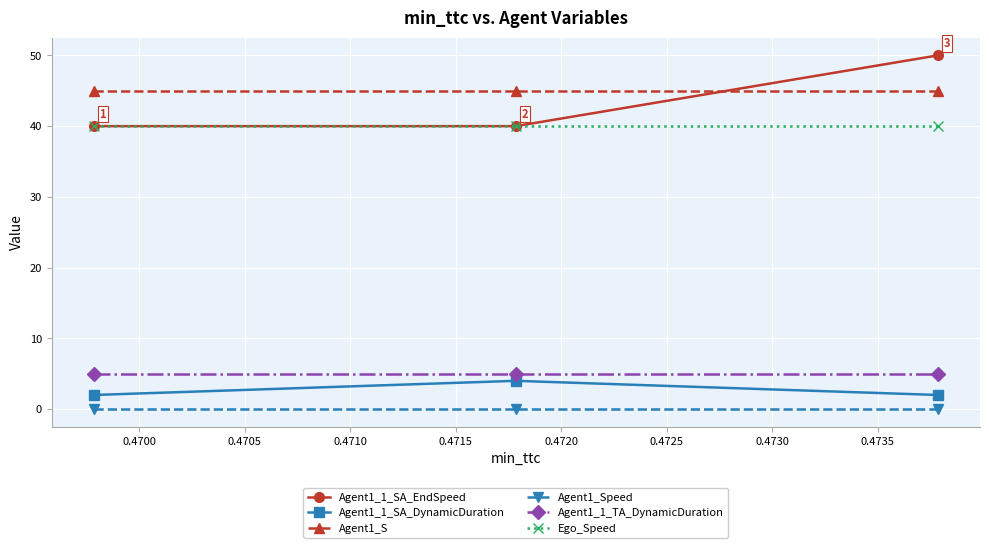

What is the lowest value of the Agent1_1_TA_DynamicDuration series?

5